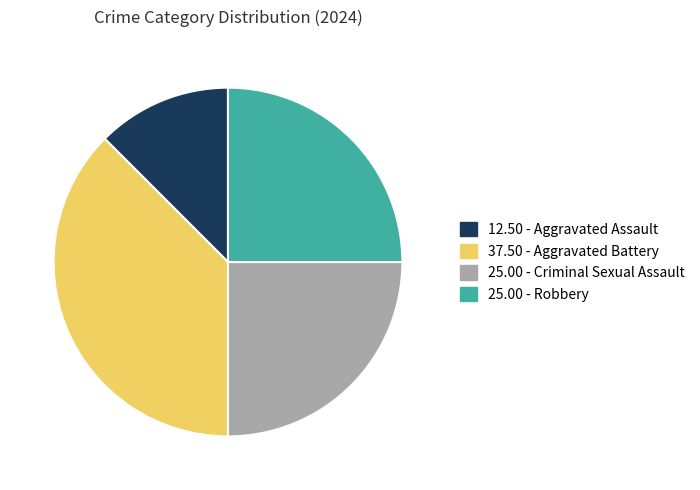

Does any single category account for the majority?

No